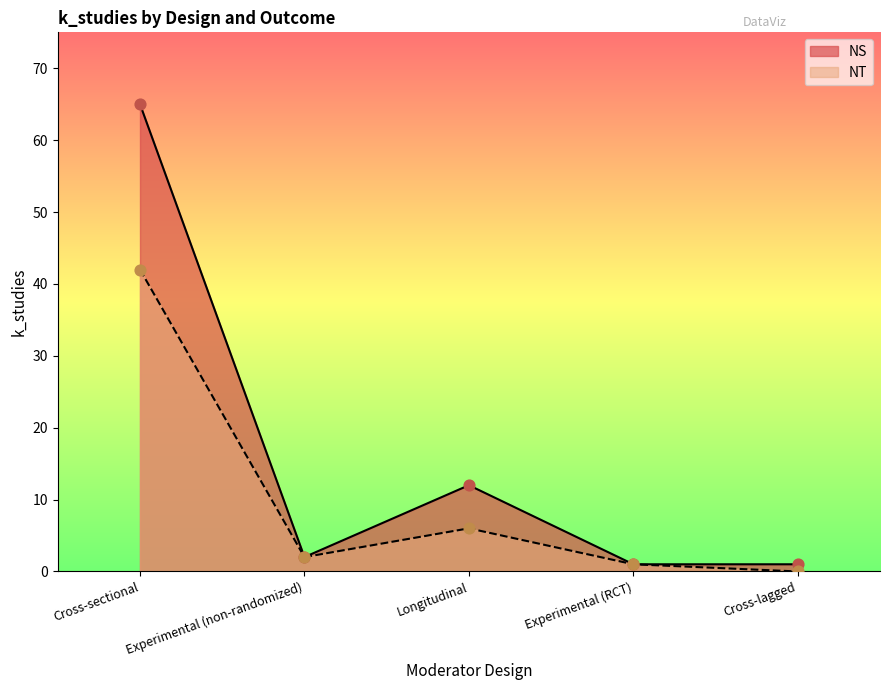

Which series reaches the minimum Y coordinate?

NT